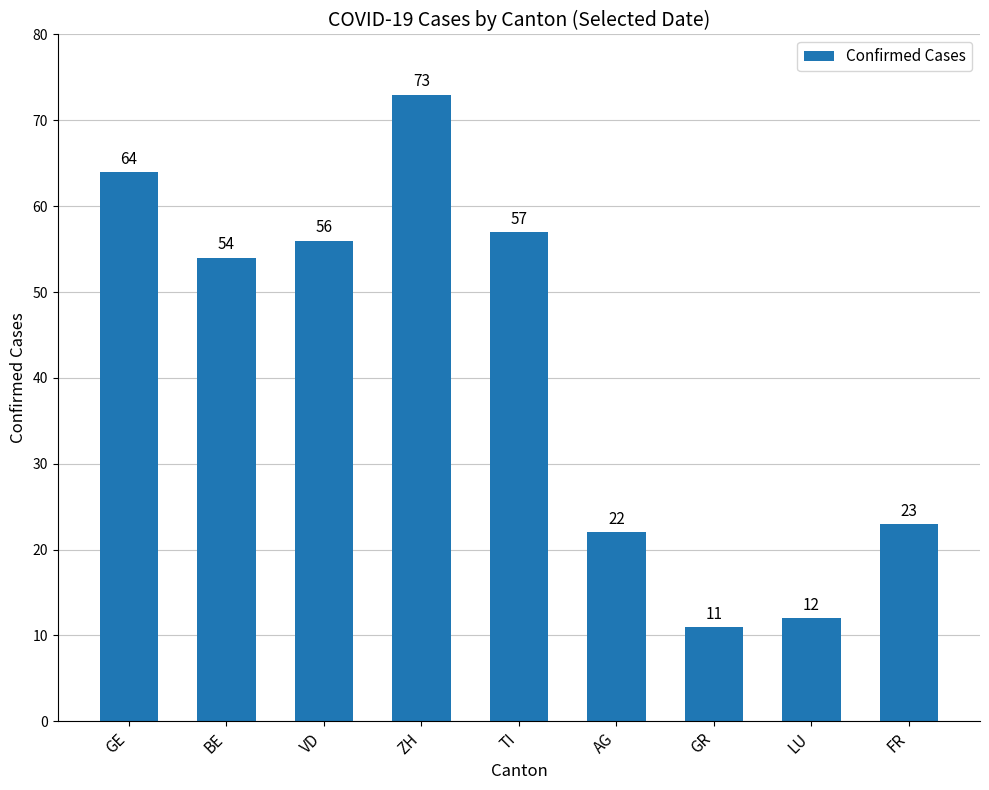

Reading left to right, extract all data points from this chart.

64	54	56	73	57	22	11	12	23